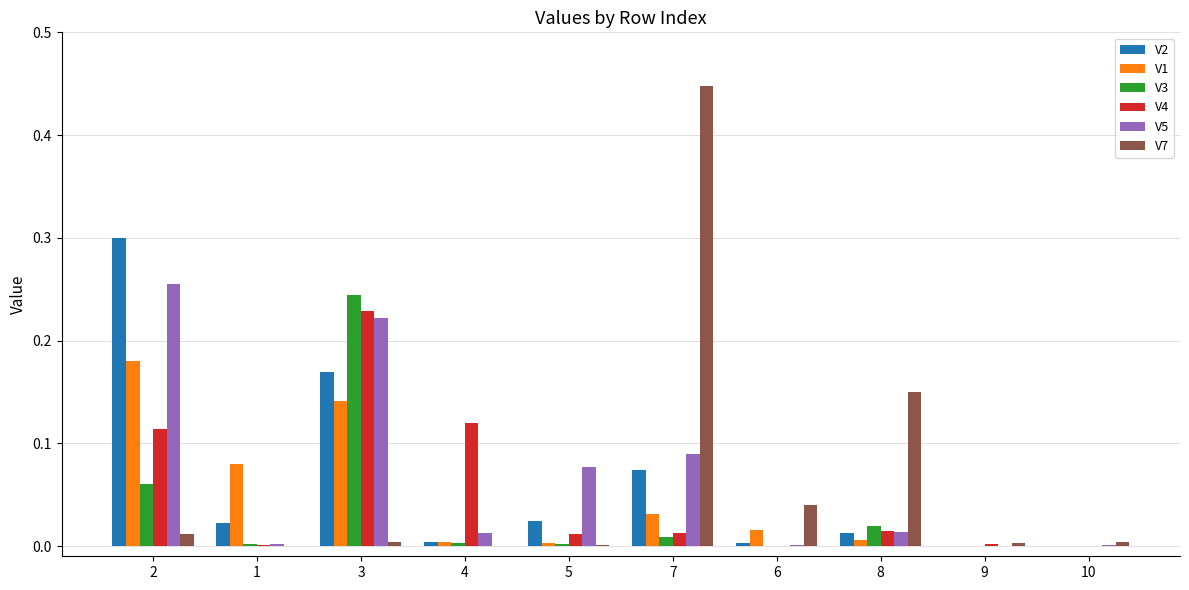

Is the value of V3 at 9 greater than the value of V7 at 7?

No